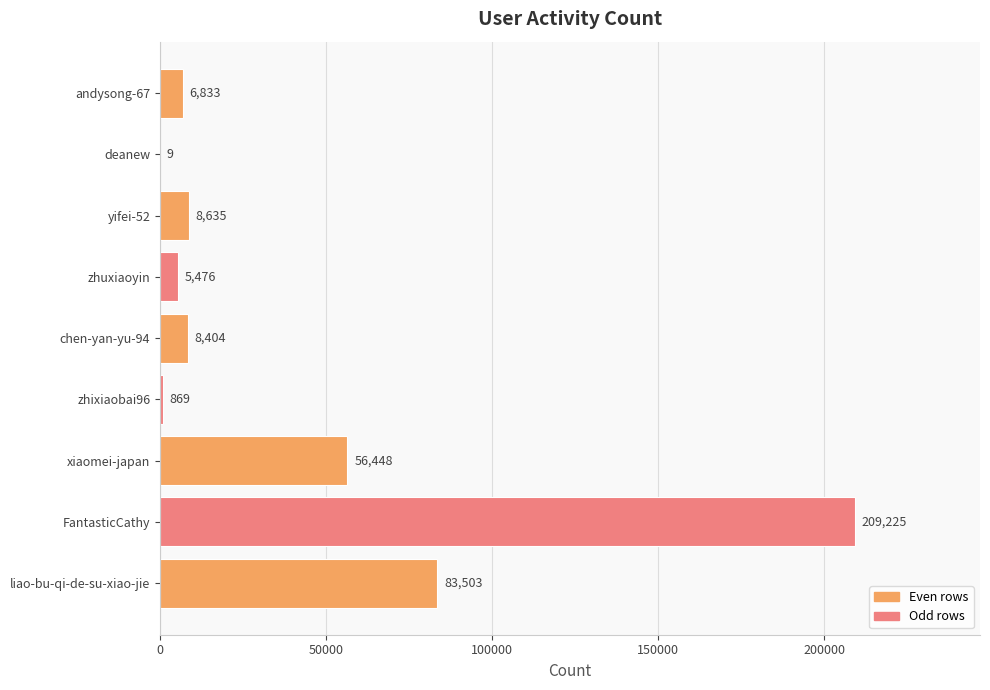

Which label corresponds to the largest value in the chart?

FantasticCathy